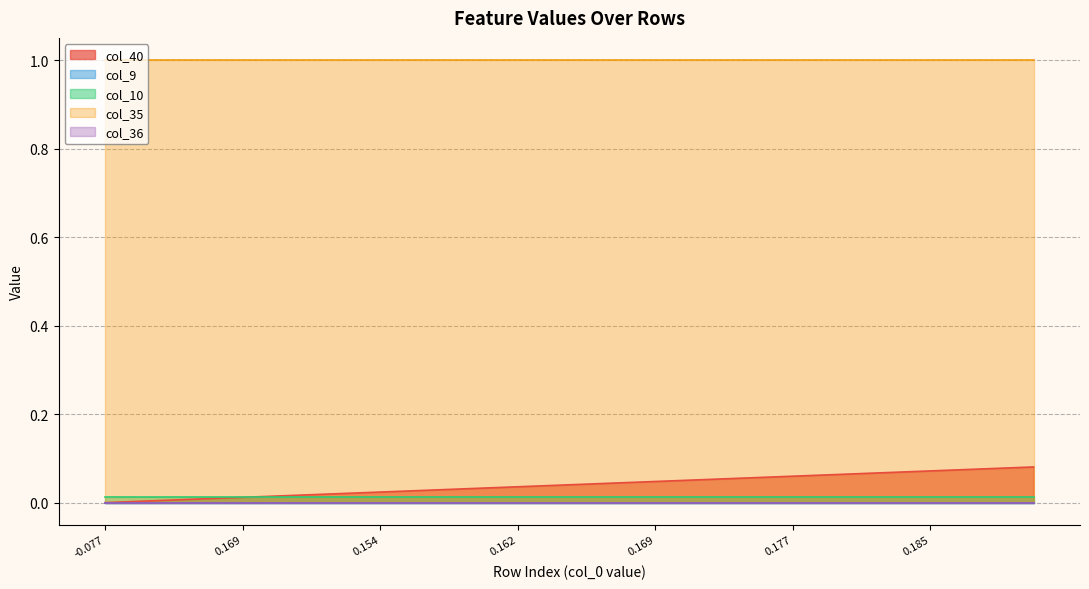

How many distinct data groups are displayed?

5